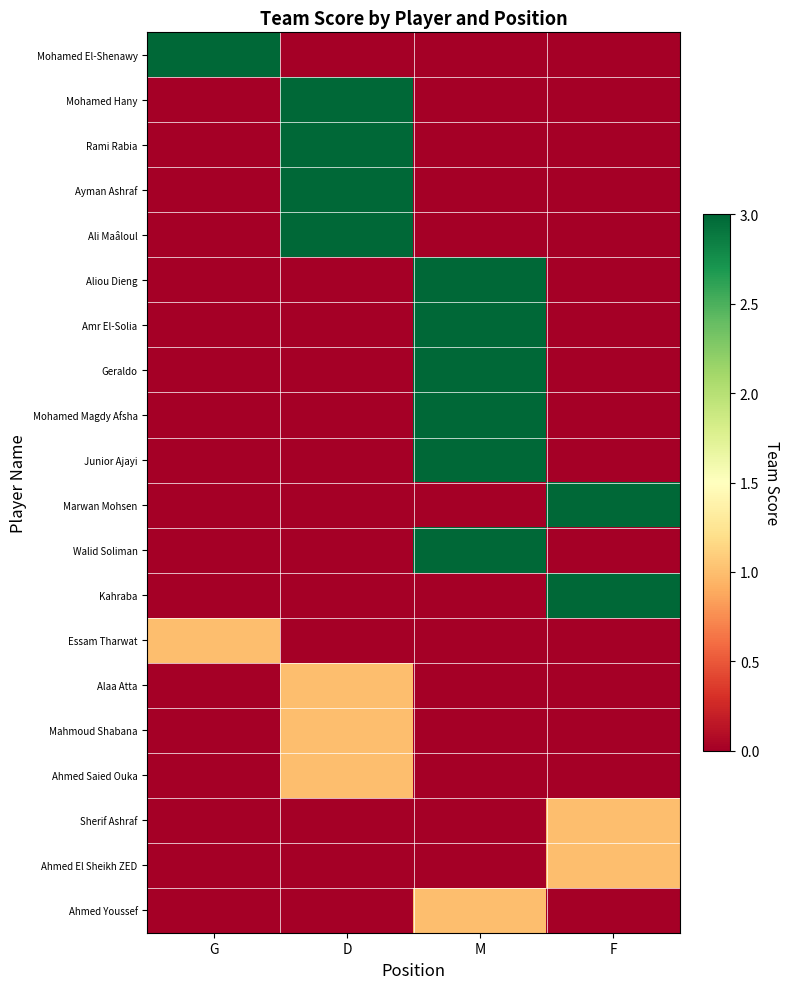

Reading right to left, what are all the values shown in this chart?

Mohamed El-Shenawy: F=0	M=0	D=0	G=3
Mohamed Hany: F=0	M=0	D=3	G=0
Rami Rabia: F=0	M=0	D=3	G=0
Ayman Ashraf: F=0	M=0	D=3	G=0
Ali Maâloul: F=0	M=0	D=3	G=0
Aliou Dieng: F=0	M=3	D=0	G=0
Amr El-Solia: F=0	M=3	D=0	G=0
Geraldo: F=0	M=3	D=0	G=0
Mohamed Magdy Afsha: F=0	M=3	D=0	G=0
Junior Ajayi: F=0	M=3	D=0	G=0
Marwan Mohsen: F=3	M=0	D=0	G=0
Walid Soliman: F=0	M=3	D=0	G=0
Kahraba: F=3	M=0	D=0	G=0
Essam Tharwat: F=0	M=0	D=0	G=1
Alaa Atta: F=0	M=0	D=1	G=0
Mahmoud Shabana: F=0	M=0	D=1	G=0
Ahmed Saied Ouka: F=0	M=0	D=1	G=0
Sherif Ashraf: F=1	M=0	D=0	G=0
Ahmed El Sheikh ZED: F=1	M=0	D=0	G=0
Ahmed Youssef: F=0	M=1	D=0	G=0